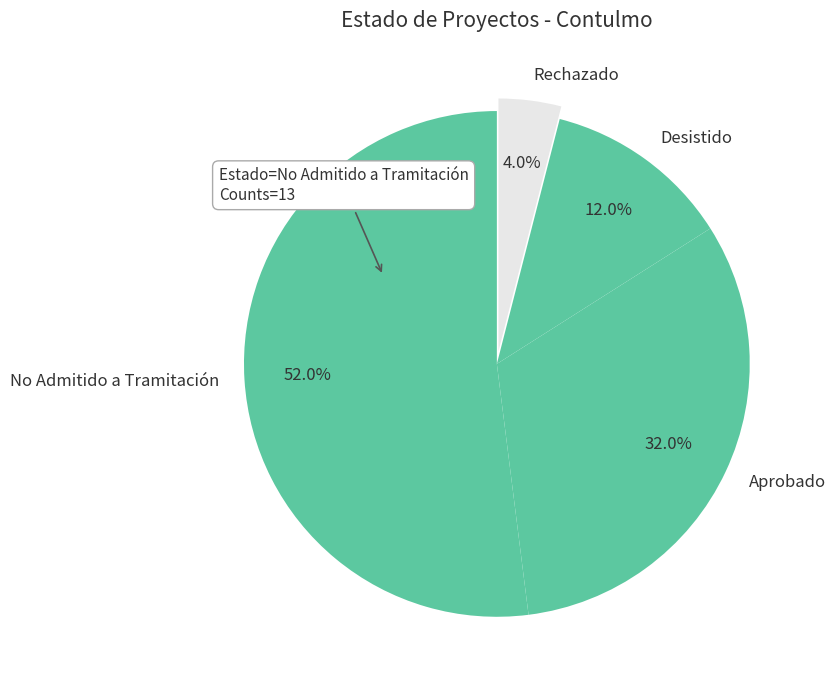

Between Rechazado and No Admitido a Tramitación, which is larger?

No Admitido a Tramitación